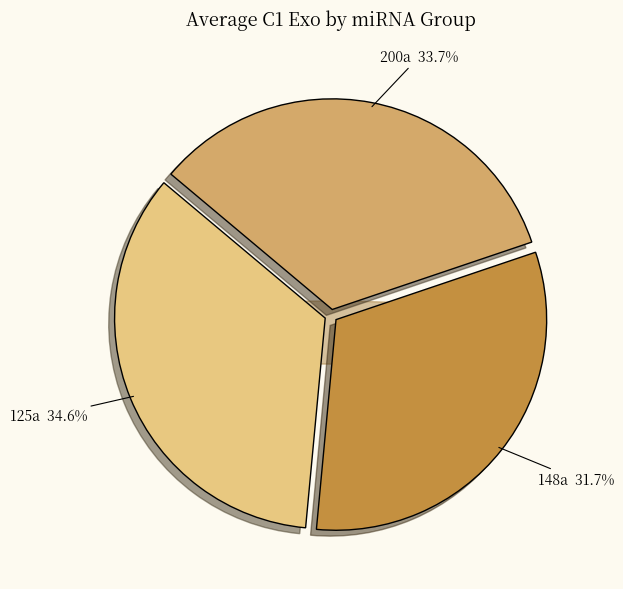

Between 125a and 148a, which is larger?

125a